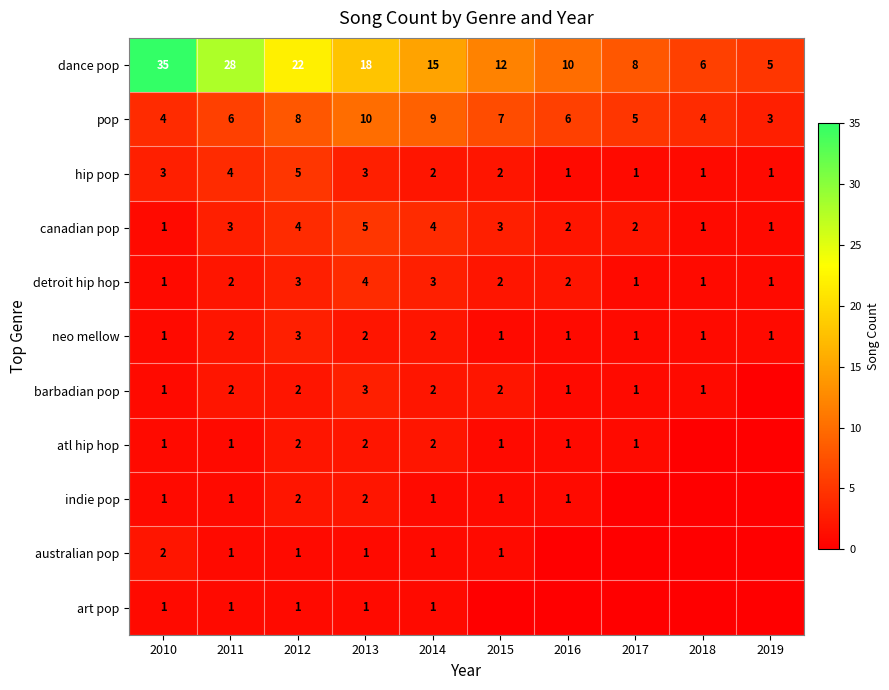

At how many categories does at least one series exceed 23?

2